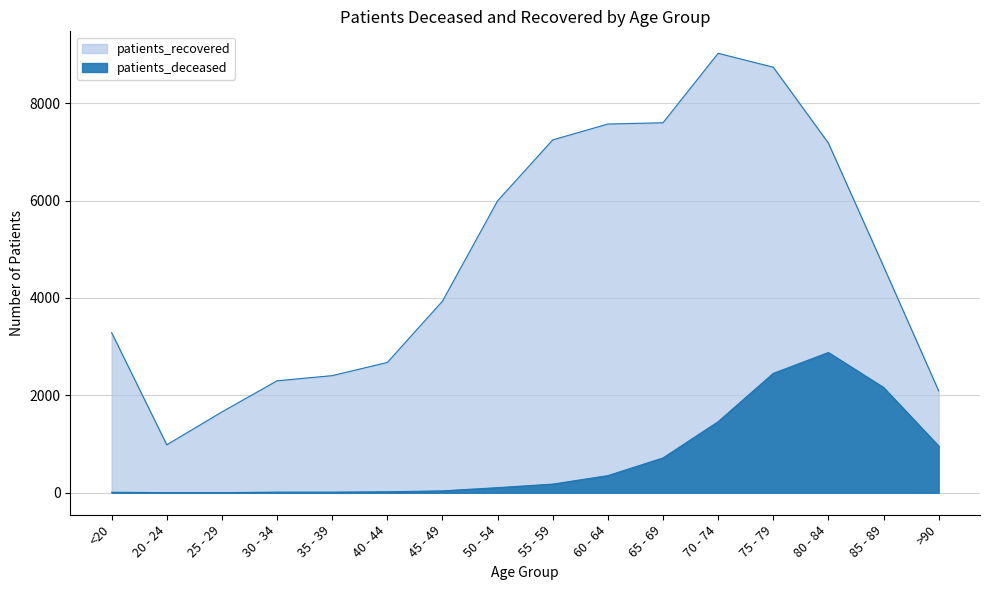

True or false: patients_recovered and patients_deceased cross at least once.

False